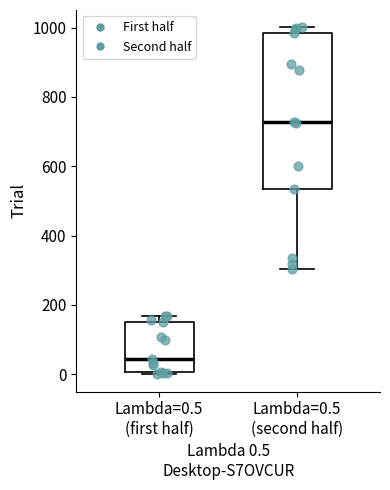

Reading left to right, transcribe this box plot: for each box, give where its median line is, the range the box spans, and where its two whiskers end, as read against the y-axis. The values are not printed on the chart, so give them approximately, as read against the axis.

Lambda=0.5 (first half): median 40, box 0 to 160, whiskers 0 to 160 (just above the box's upper edge)
Lambda=0.5 (second half): median 720, box 540 to 980, whiskers 300 to 1000